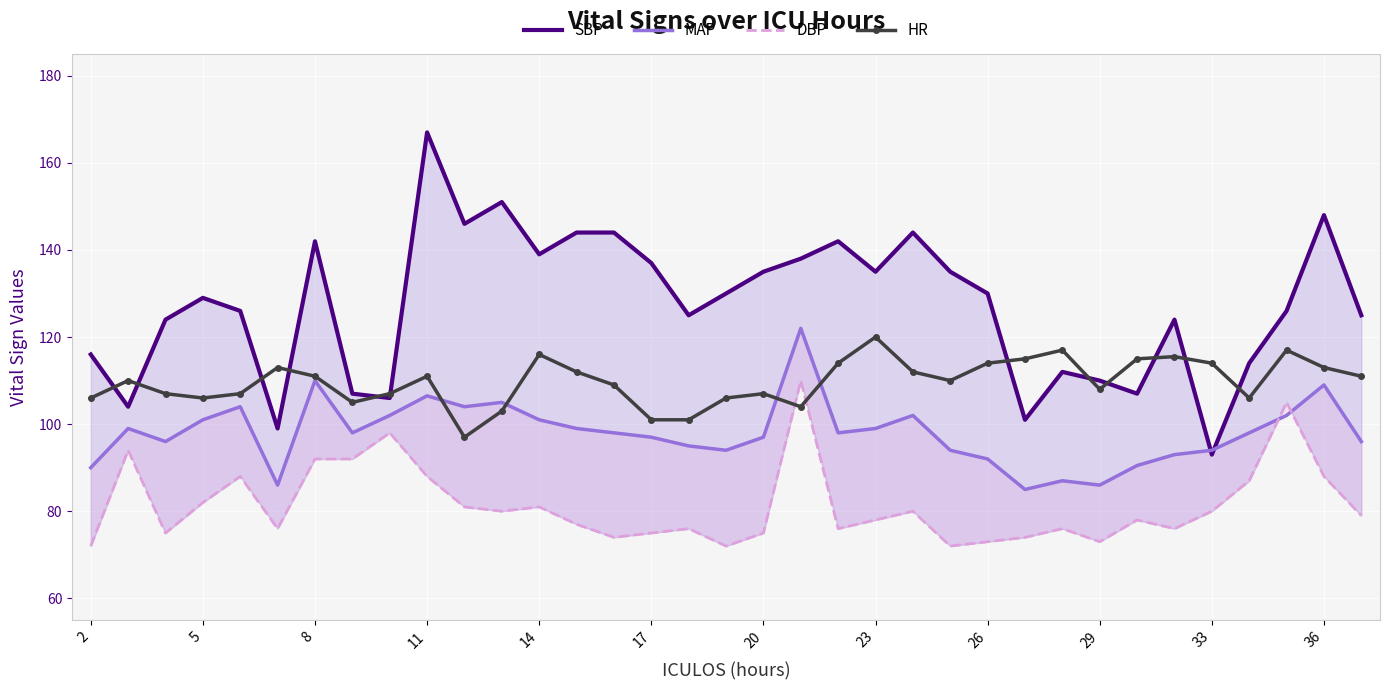

At how many categories does at least one series exceed 138?

10